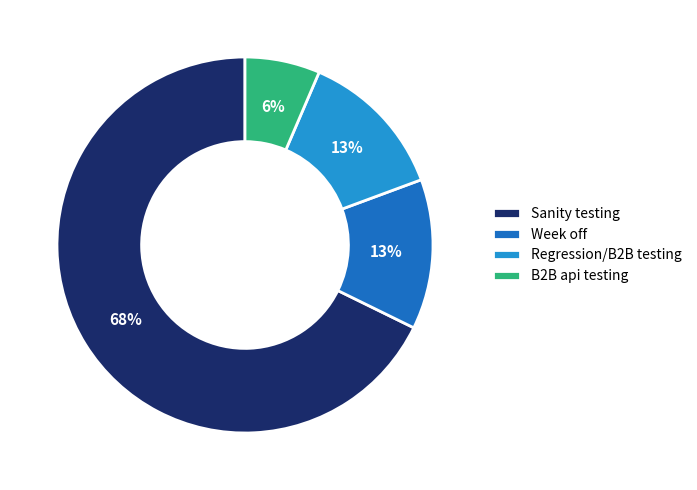

To the nearest percent, what is the average slice percentage?

25%